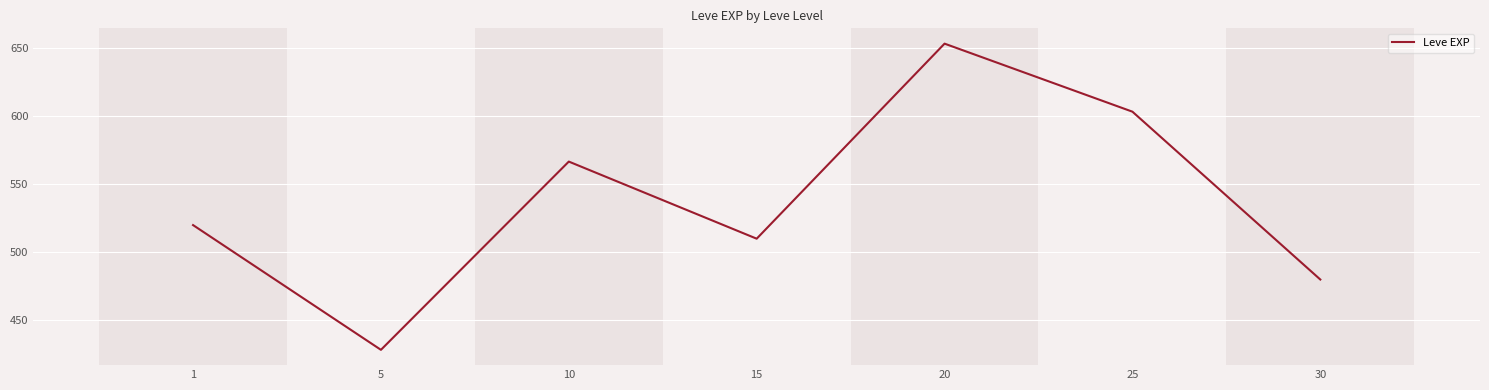

Rank the categories by value from lowest to highest.

5, 30, 15, 1, 10, 25, 20